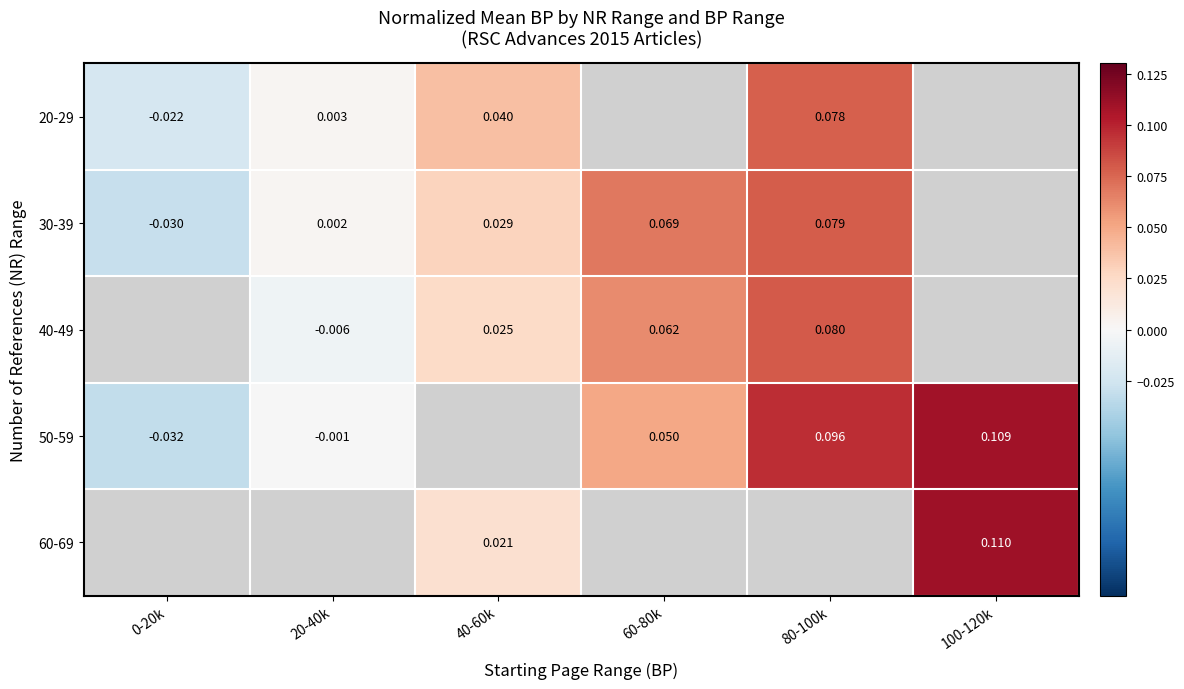

Rank the series by their maximum value, from lowest to highest.

20-29, 30-39, 40-49, 50-59, 60-69